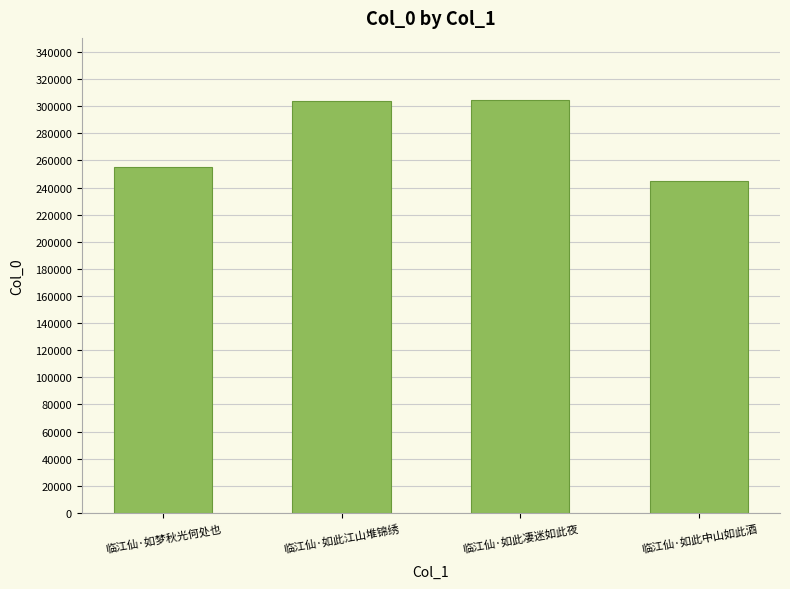

What is the difference between the values at 临江仙·如此中山如此酒 and 临江仙·如此江山堆锦绣?

58904